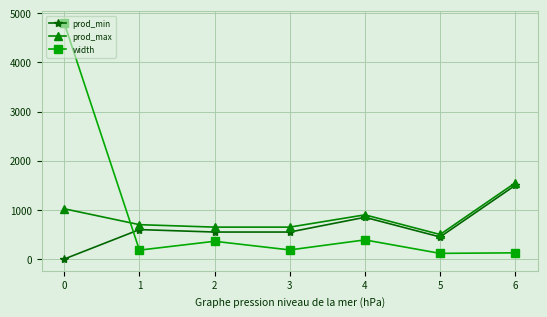

Is the value of prod_min at 1 greater than the value of width at 1?

Yes